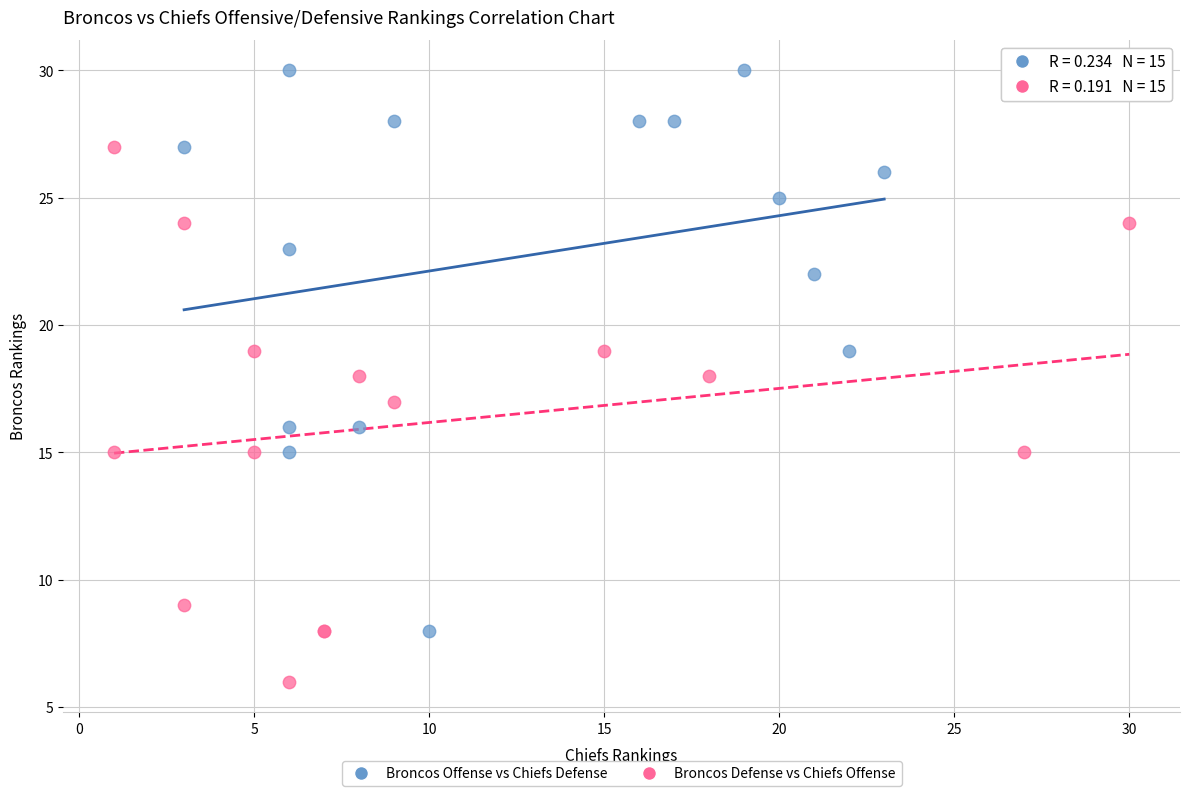

Which series reaches the maximum Y coordinate?

Broncos Offense vs Chiefs Defense